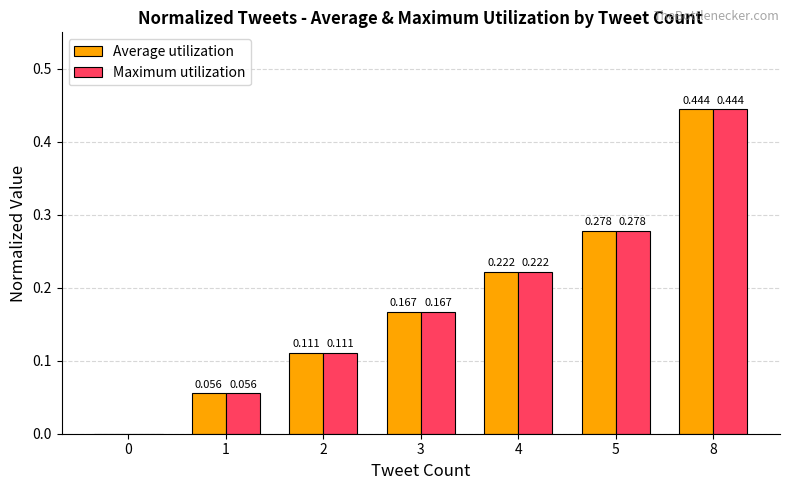

Does the chart contain stacked bars?

No